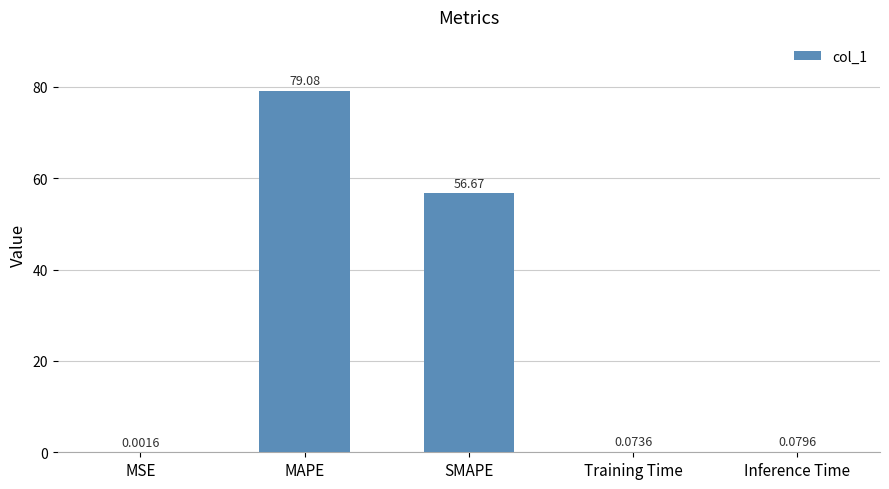

Where is the data nearest to the value 39?

SMAPE